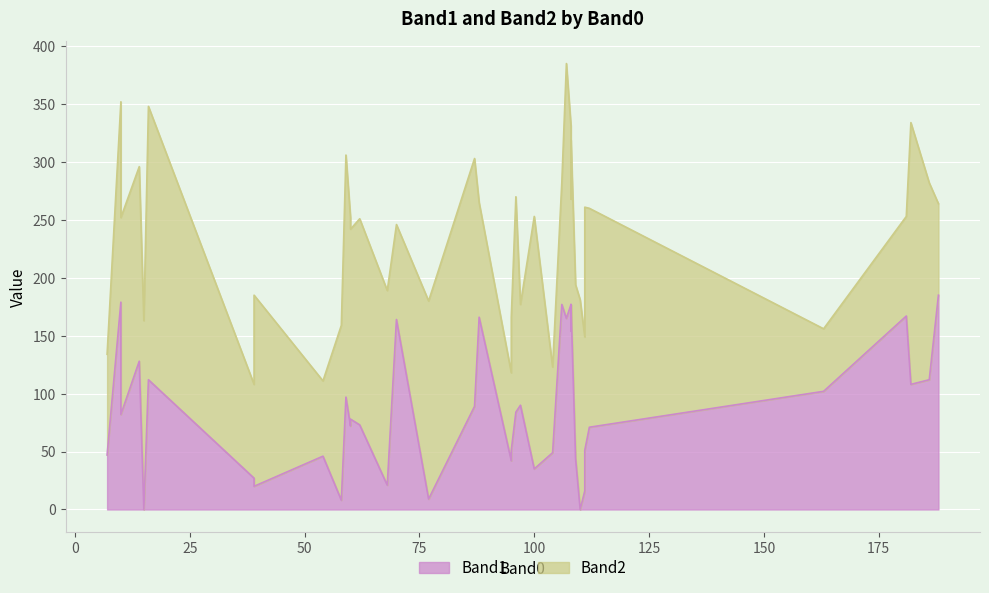

Is it true that Band1 equals 29 at 111?

False